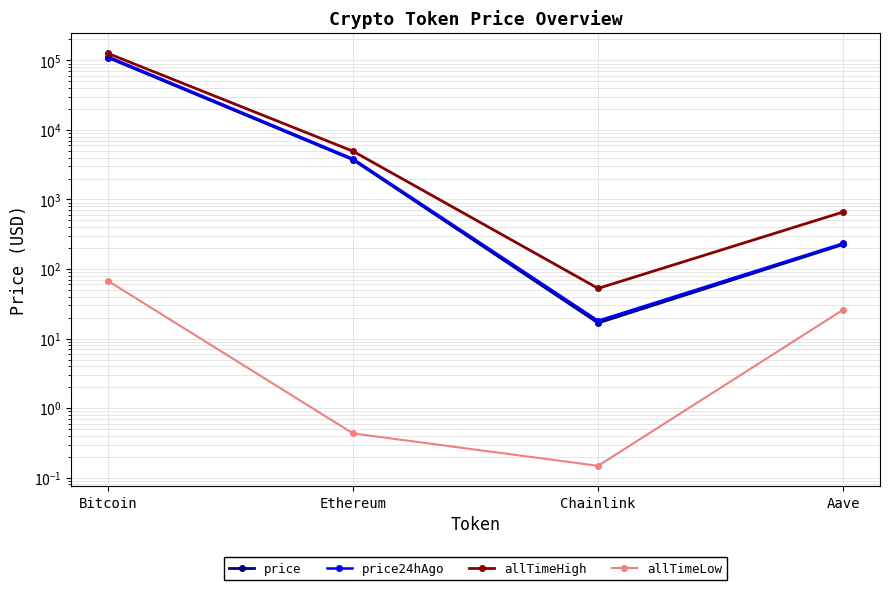

Which series has the widest spread of values?

allTimeHigh